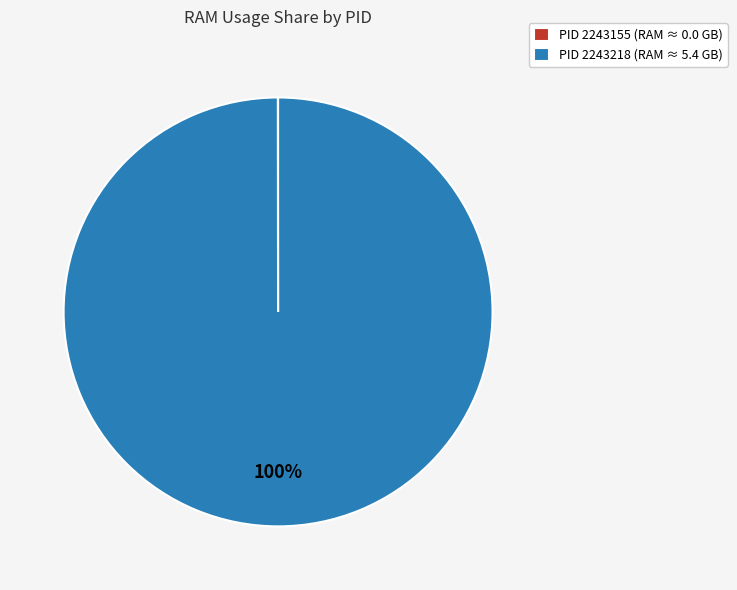

To the nearest percent, what is the difference between the largest and smallest slice percentages?

100%